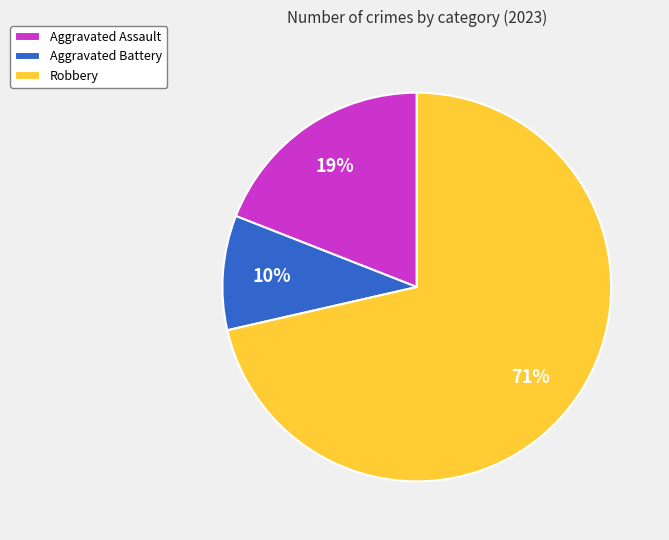

The Aggravated Battery slice represents 3% of the pie. True or false?

False